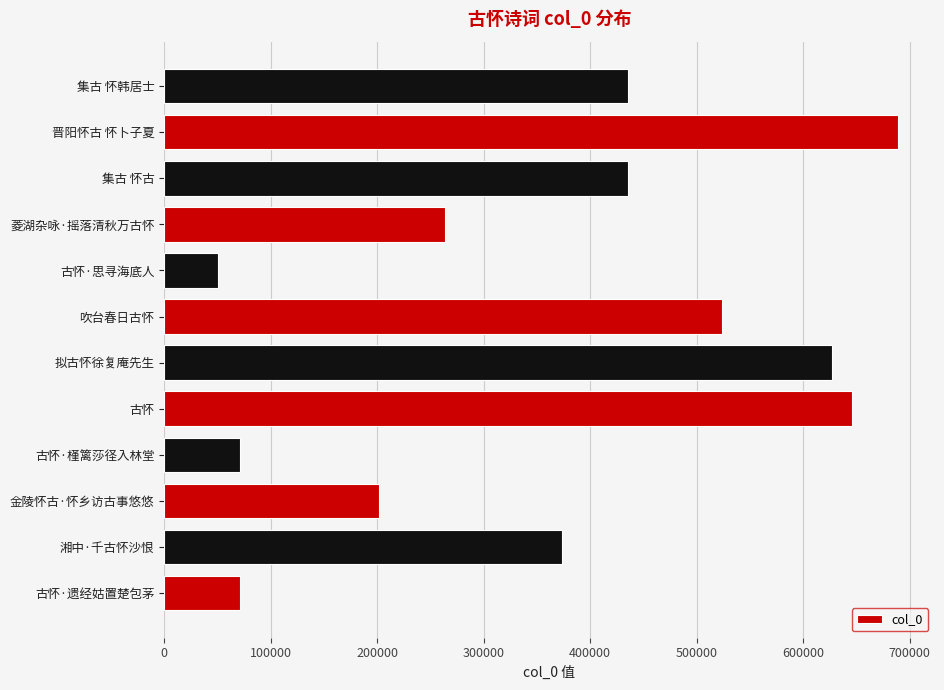

Between 拟古怀徐复庵先生 and 集古 怀韩居士, which is larger?

拟古怀徐复庵先生